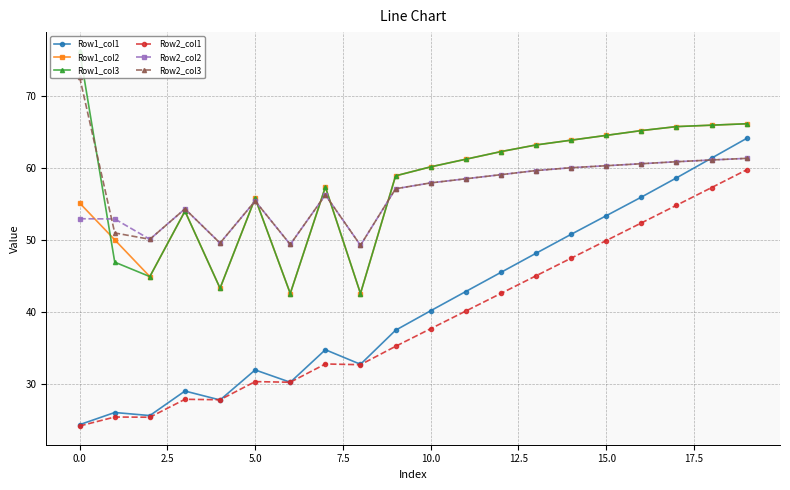

True or false: Row1_col2 has more than 2 points higher than both neighbors.

True